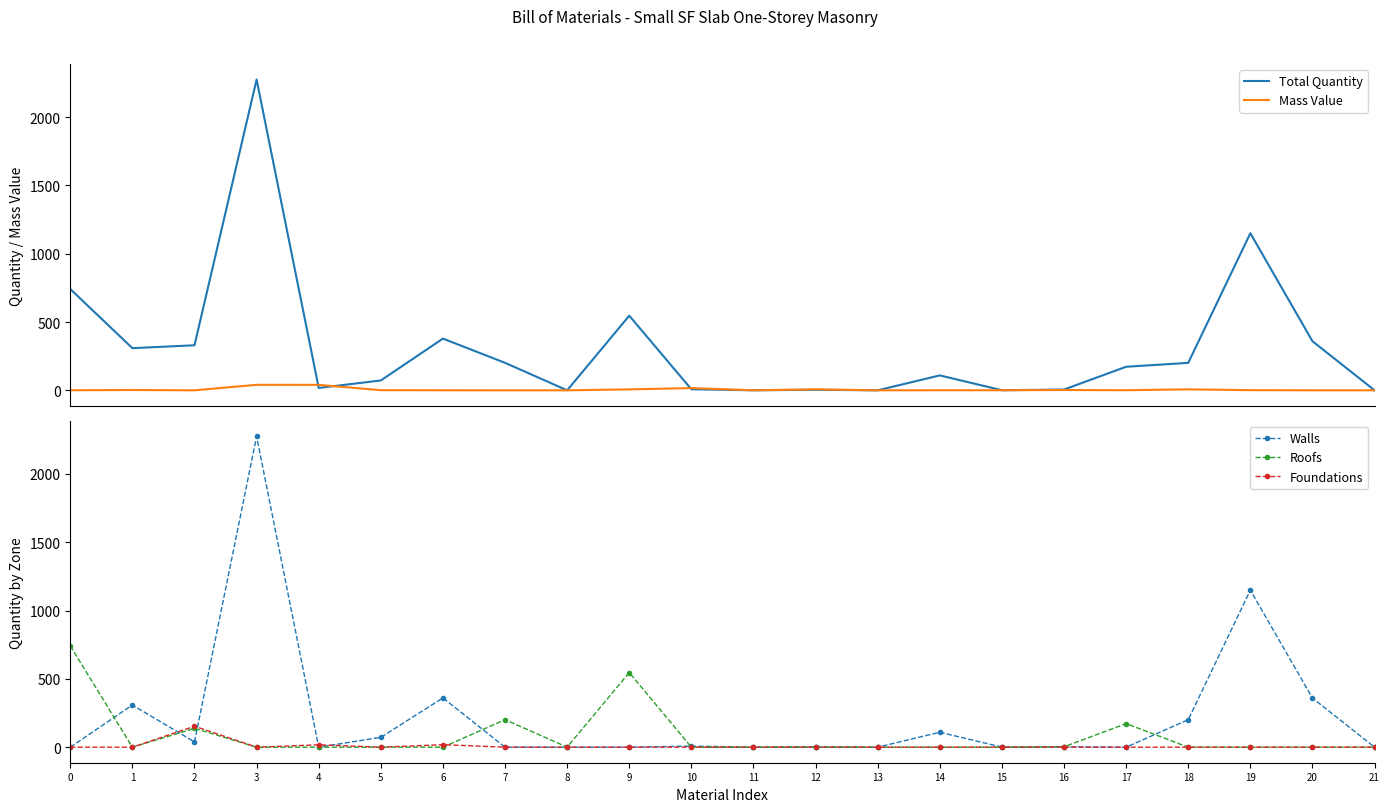

Which series has the largest total across all categories?

Total Quantity